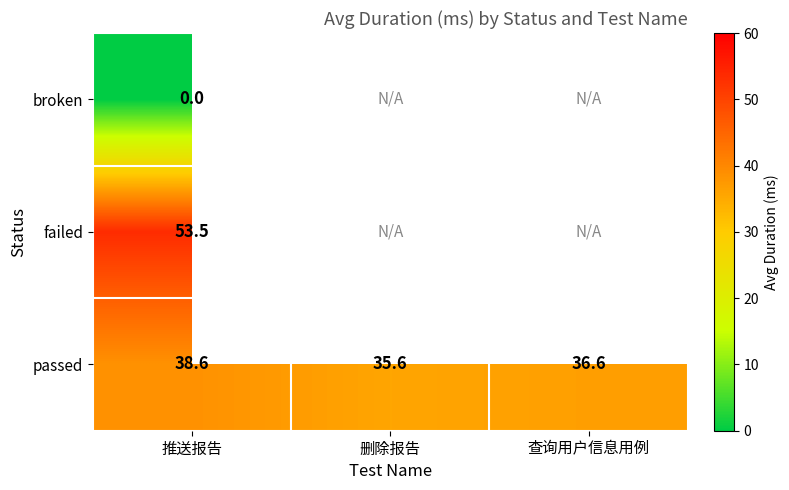

How many data points does each series have?

3